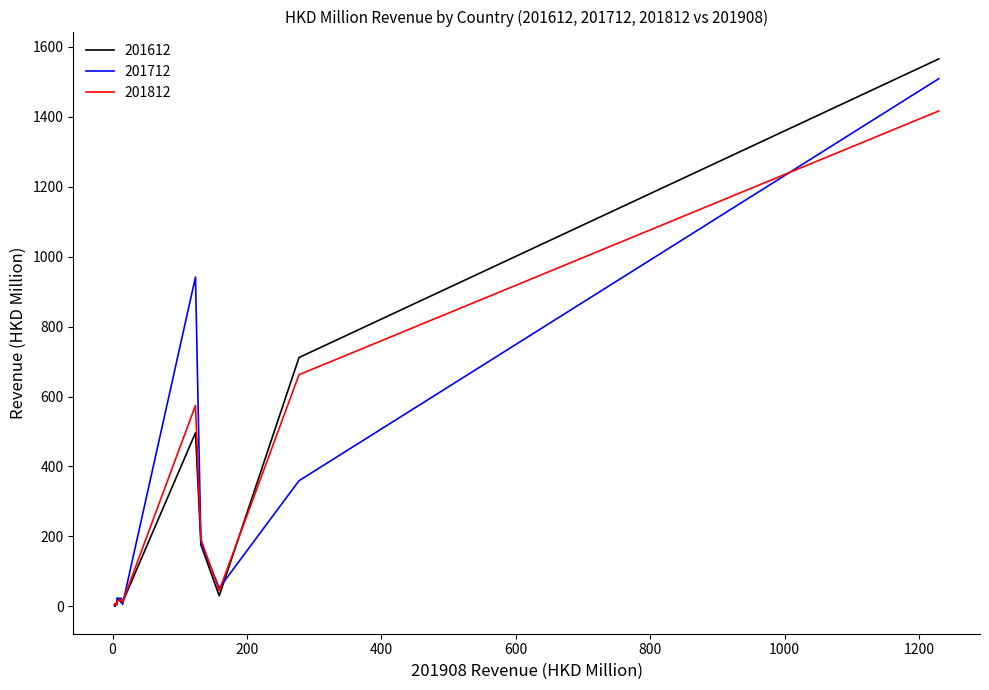

Count the number of categories in the chart.

15